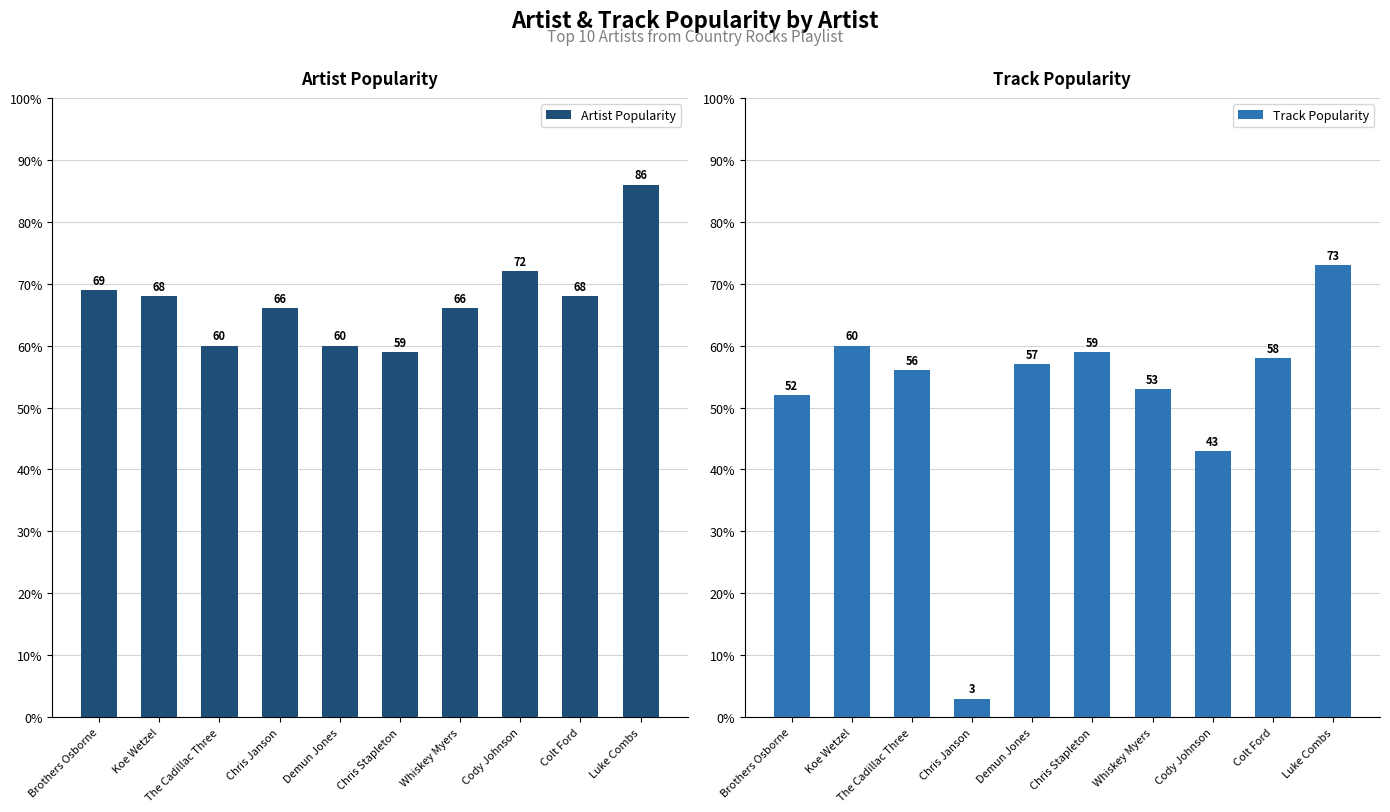

How many bars are there in total?

20